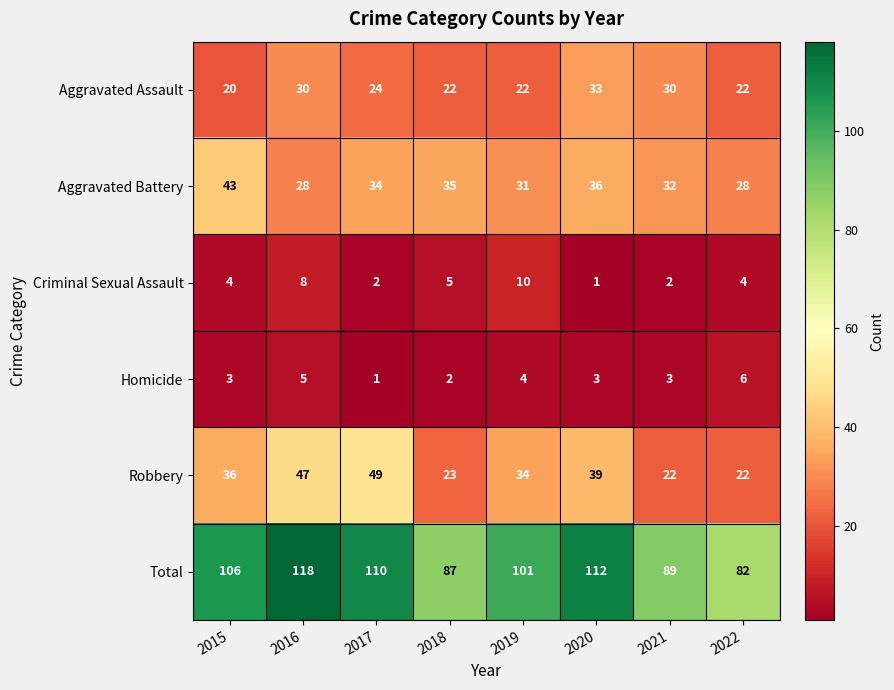

At which category is the sum across all series the highest?

2016